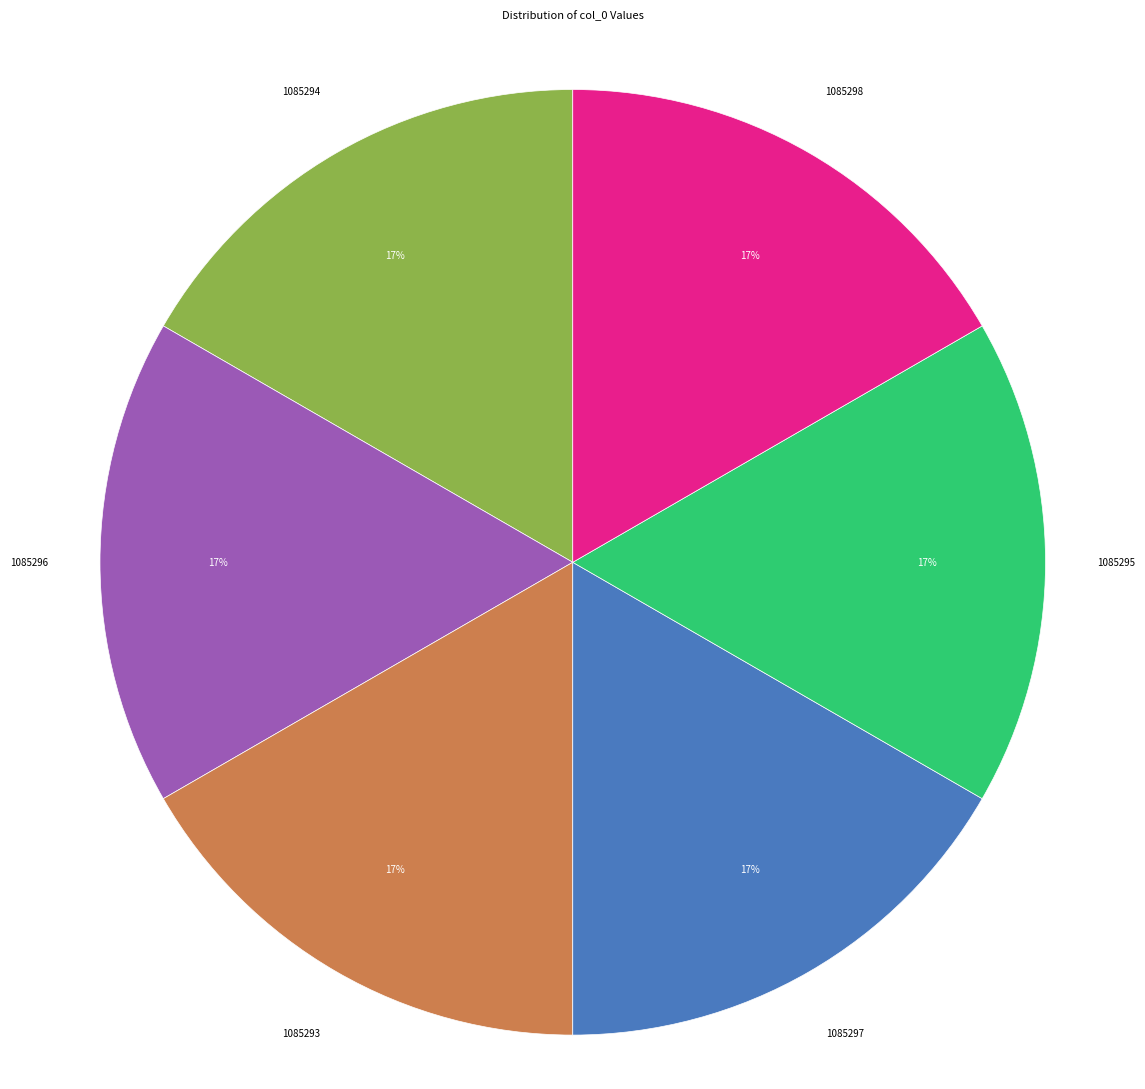

Is the sum of 1085297 and 1085293 greater than half?

No